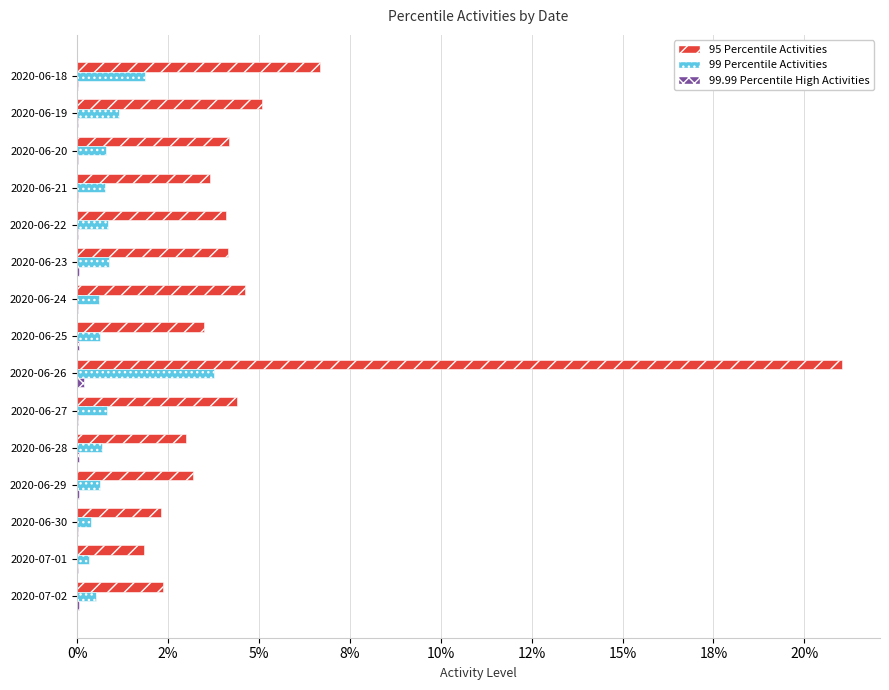

Rank the series by their maximum value, from highest to lowest.

95 Percentile Activities, 99 Percentile Activities, 99.99 Percentile High Activities